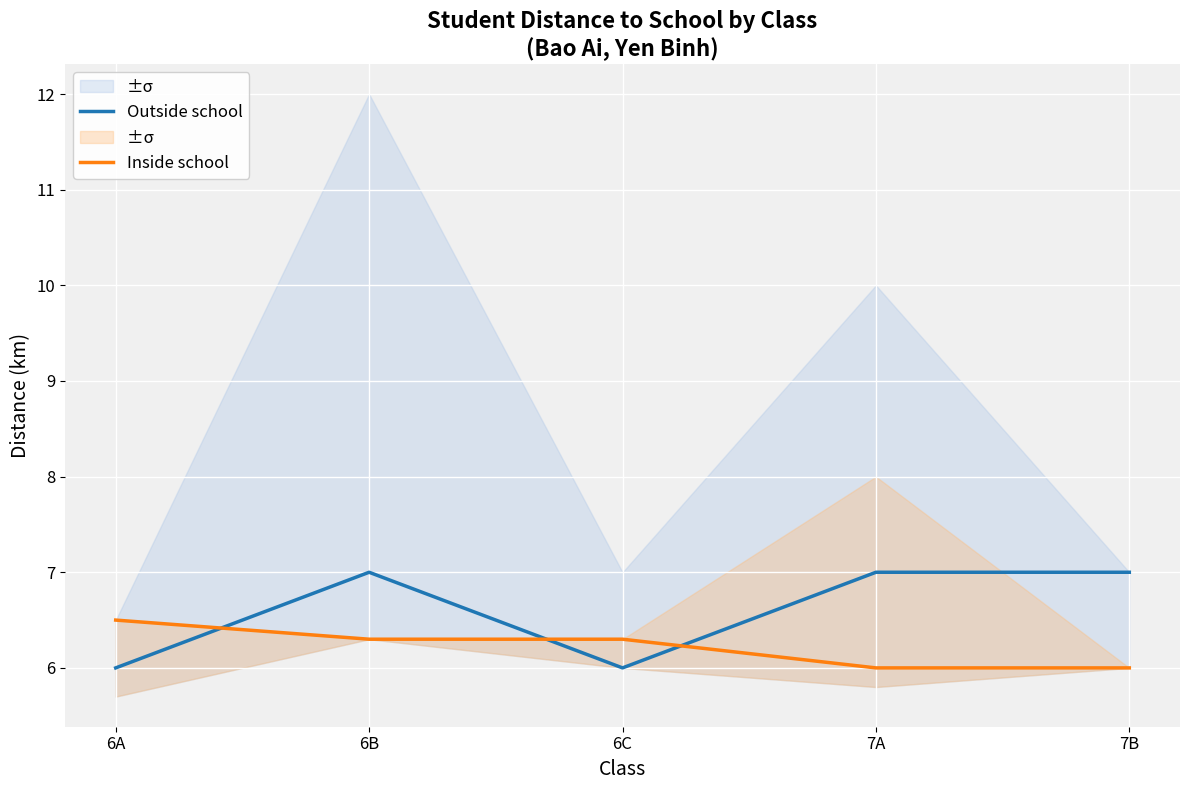

What is the sum of all Outside school values?

33.0